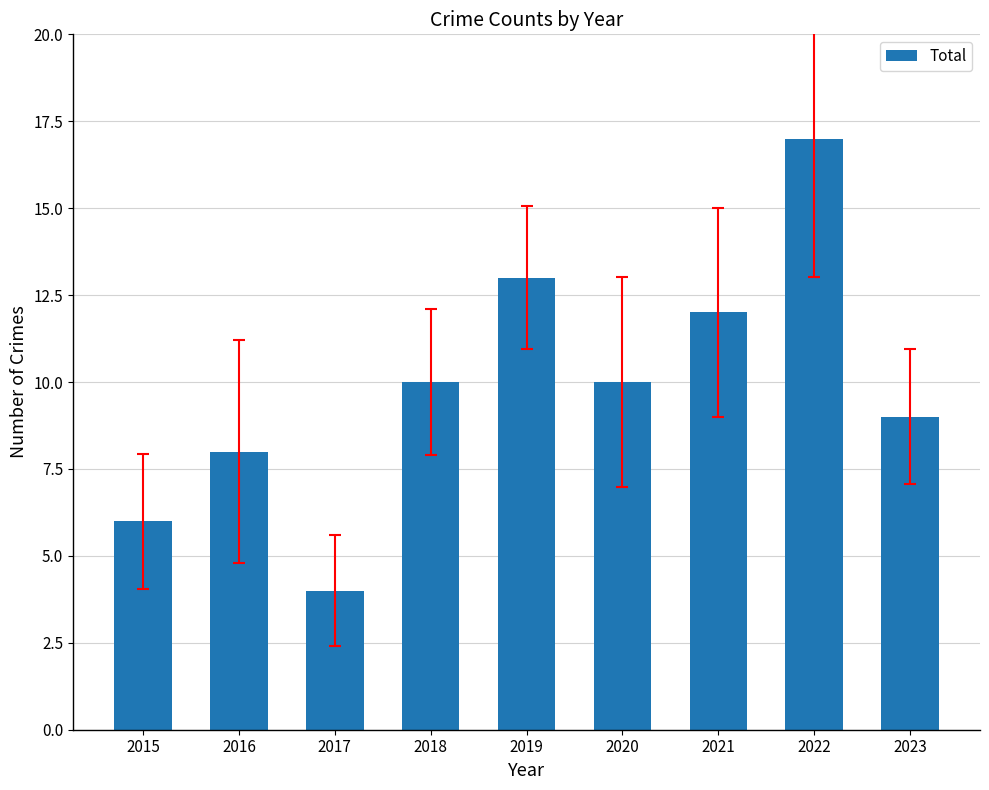

Reading left to right, extract all data points from this chart.

6	8	4	10	13	10	12	17	9